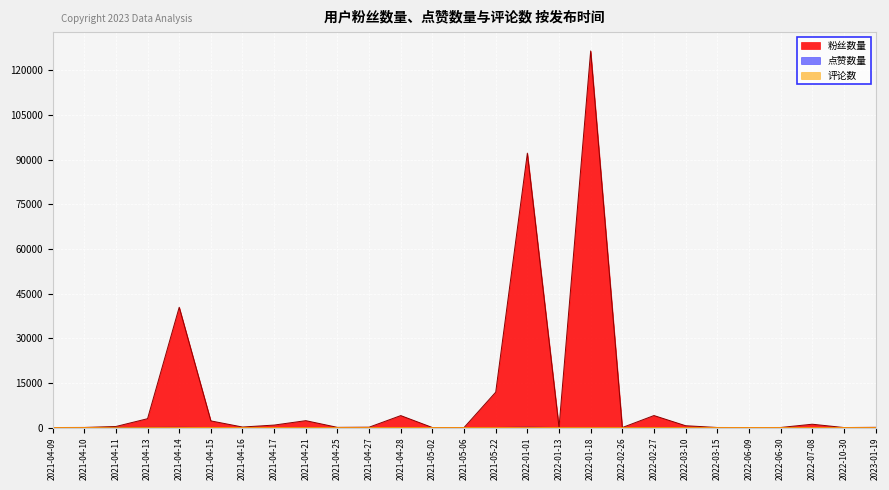

At 2022-02-27, list the series in order from largest to smallest.

粉丝数量, 点赞数量, 评论数